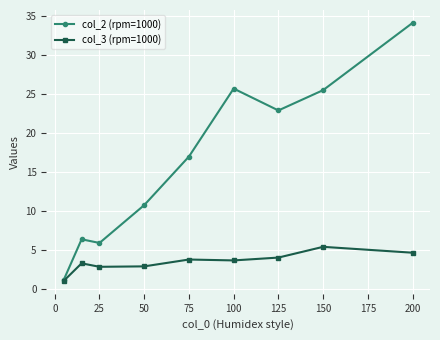

What is the value of the col_2 (rpm=1000) point at the 7th from the left?

22.9